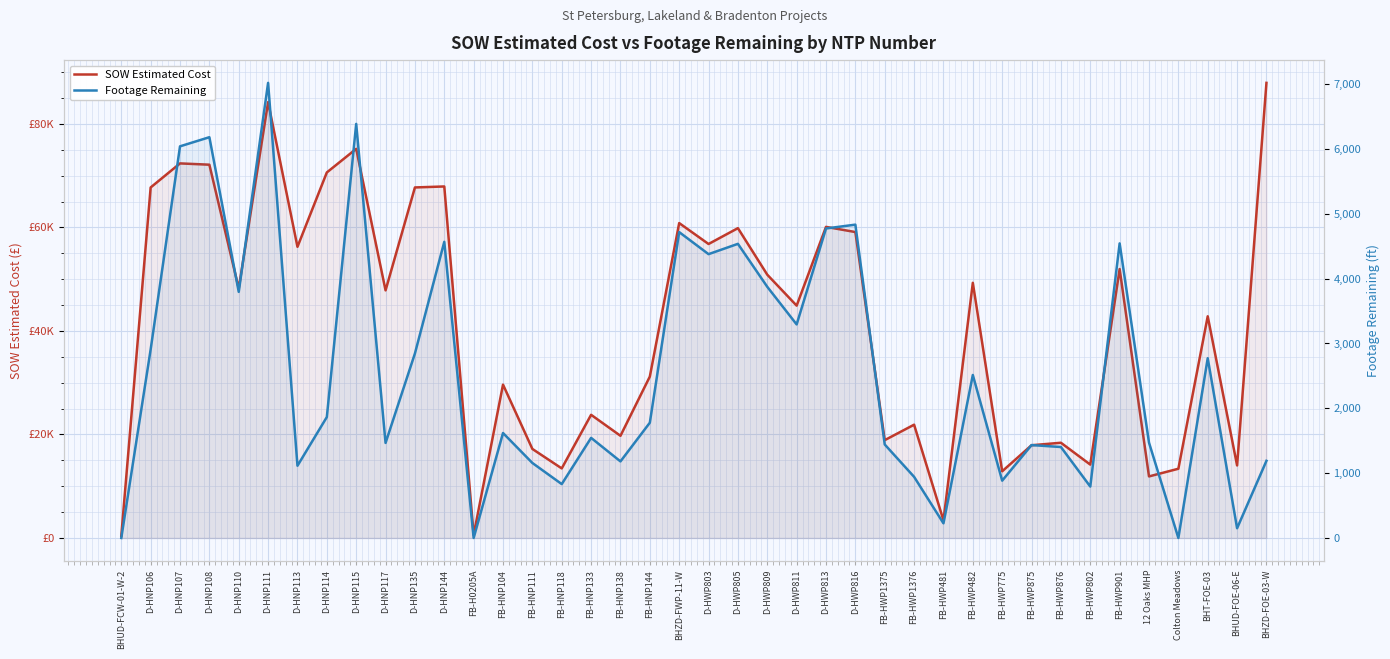

Is the value of SOW Estimated Cost at FB-HNP118 greater than the value of Footage Remaining at D-HNP110?

Yes